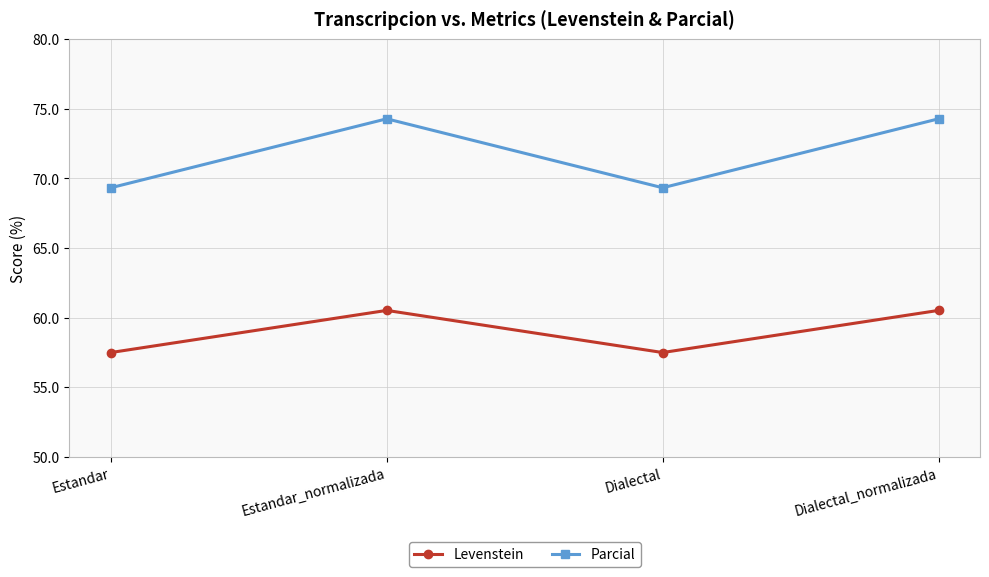

Between Estandar and Dialectal_normalizada, which series saw the biggest shift?

Parcial